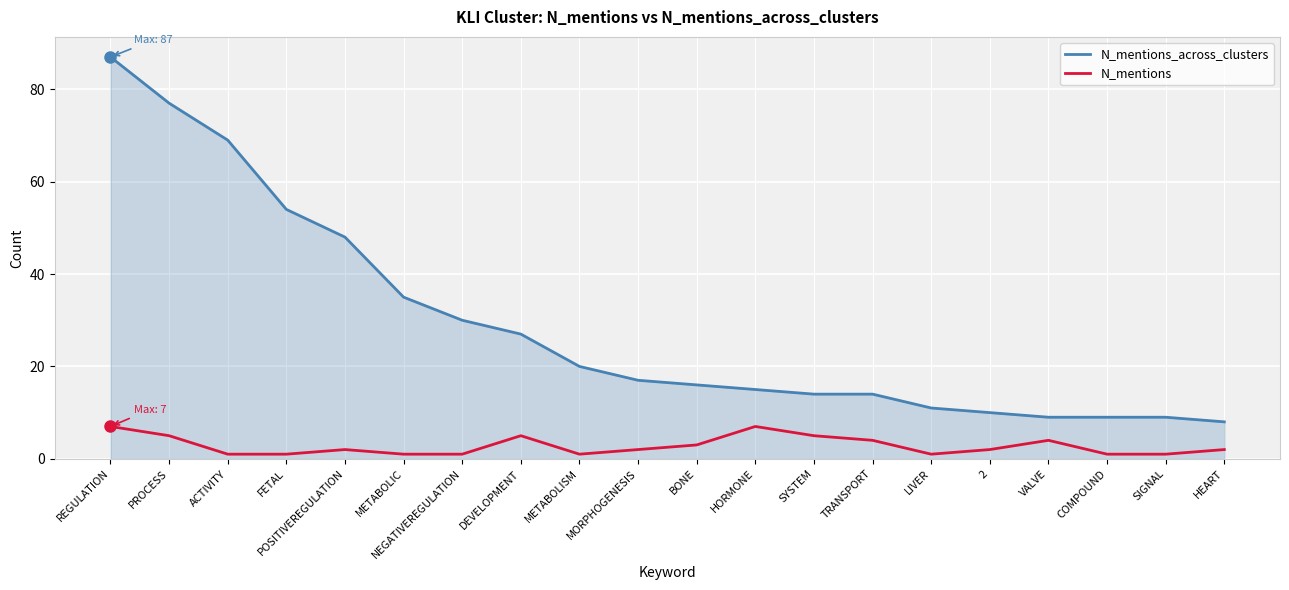

The N_mentions_across_clusters series shows 10 at MORPHOGENESIS. True or false?

False